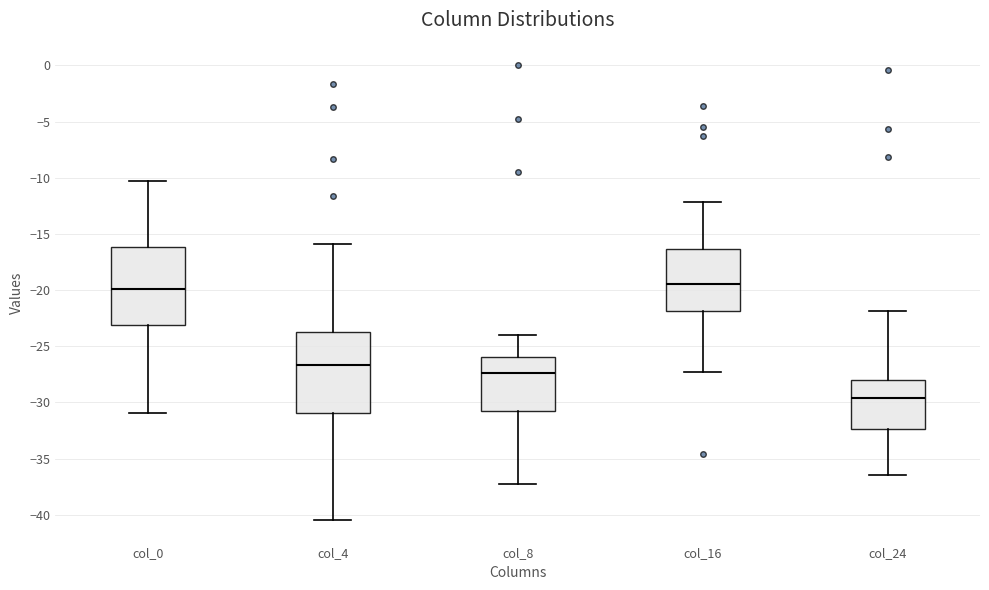

Where is the lower edge of the box for col_0 on the y-axis? The values are not printed on the chart, so give them approximately, as read against the axis.

-23.0